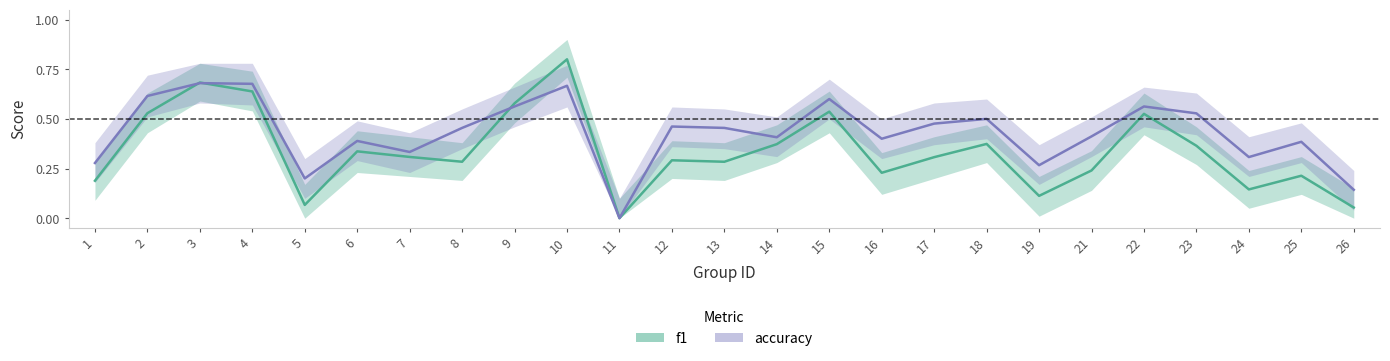

Rank the series at 6 from lowest to highest value.

f1, accuracy